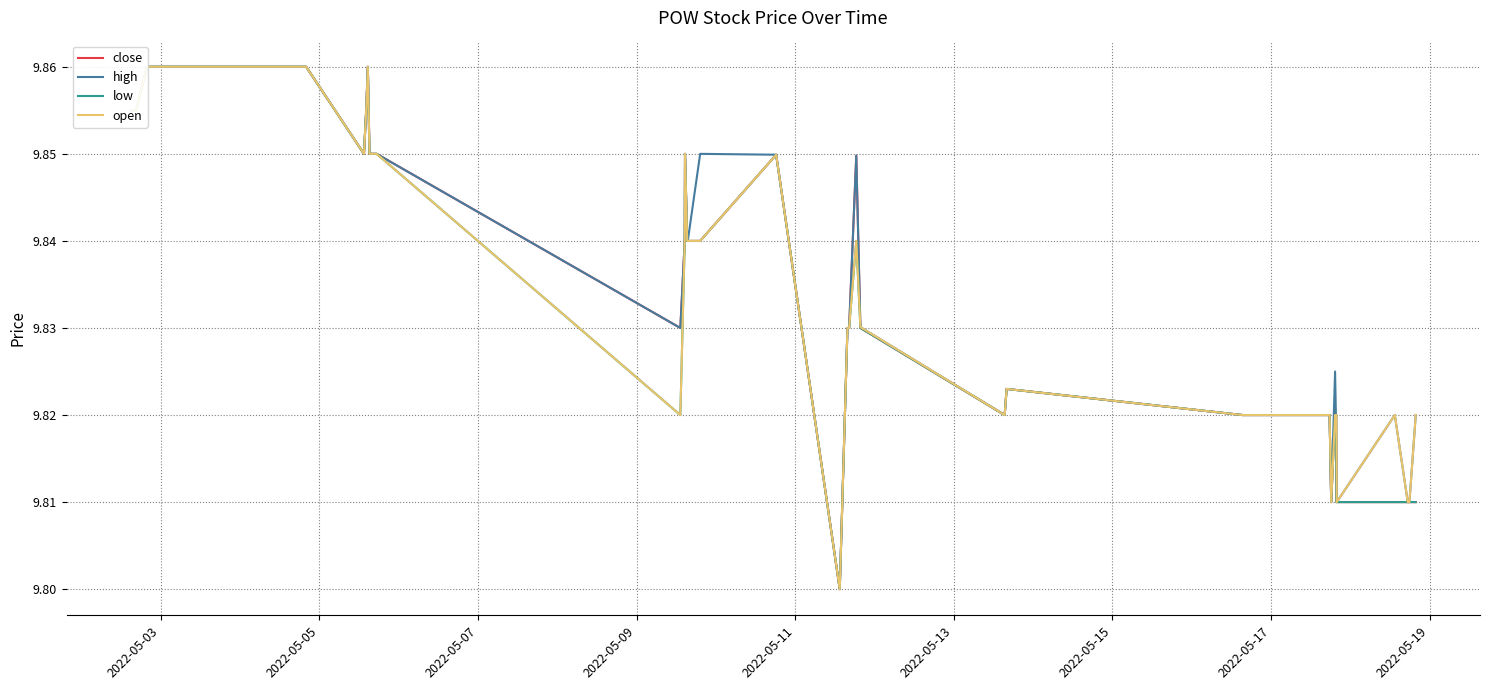

True or false: close and low cross at least once.

False